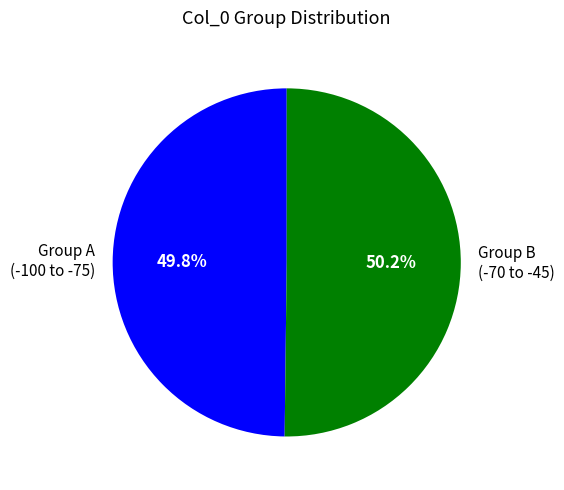

What portion of the pie excludes Group B (-70 to -45)?

49.8%